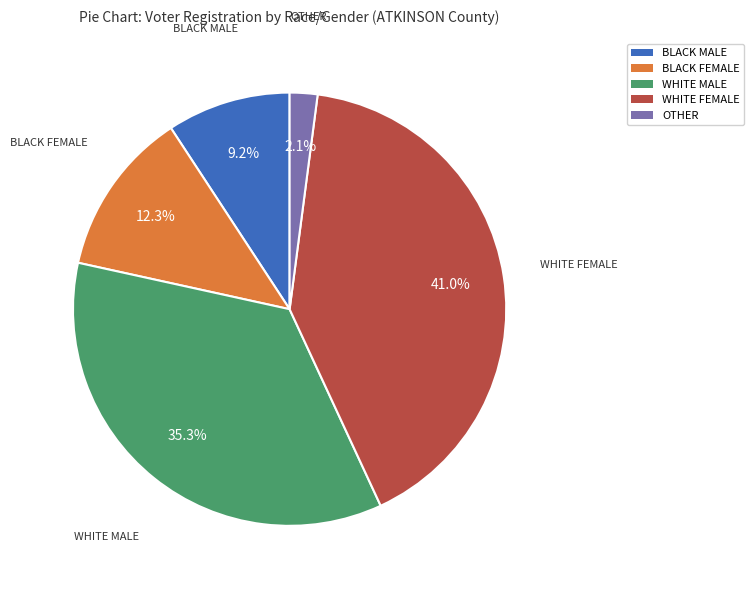

How many slices are in this pie chart?

5